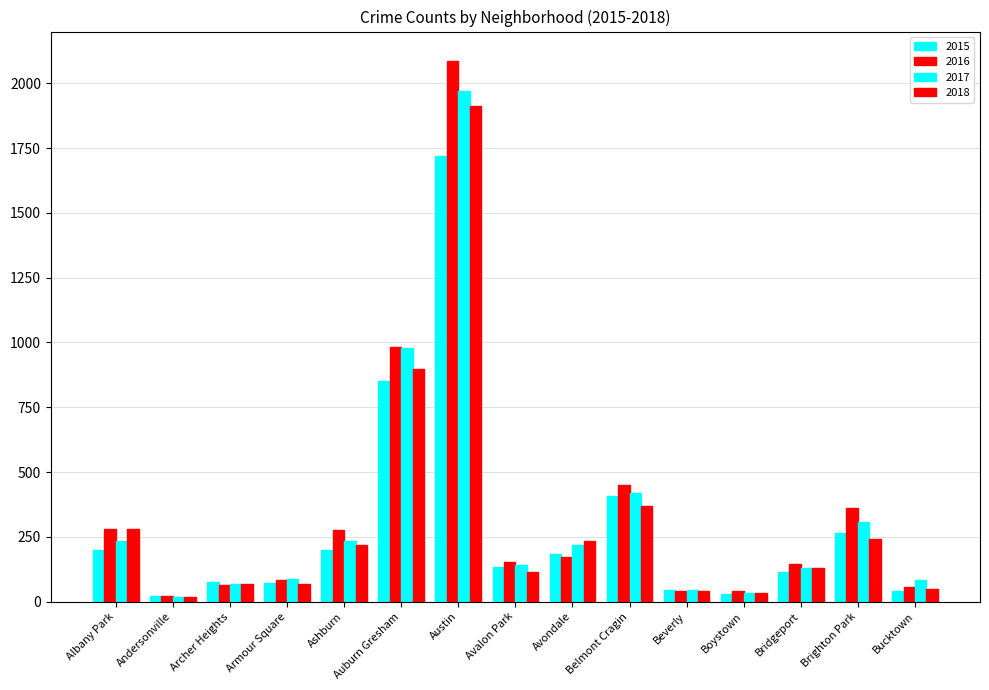

What is the label of the 10th bar from the left?

Belmont Cragin